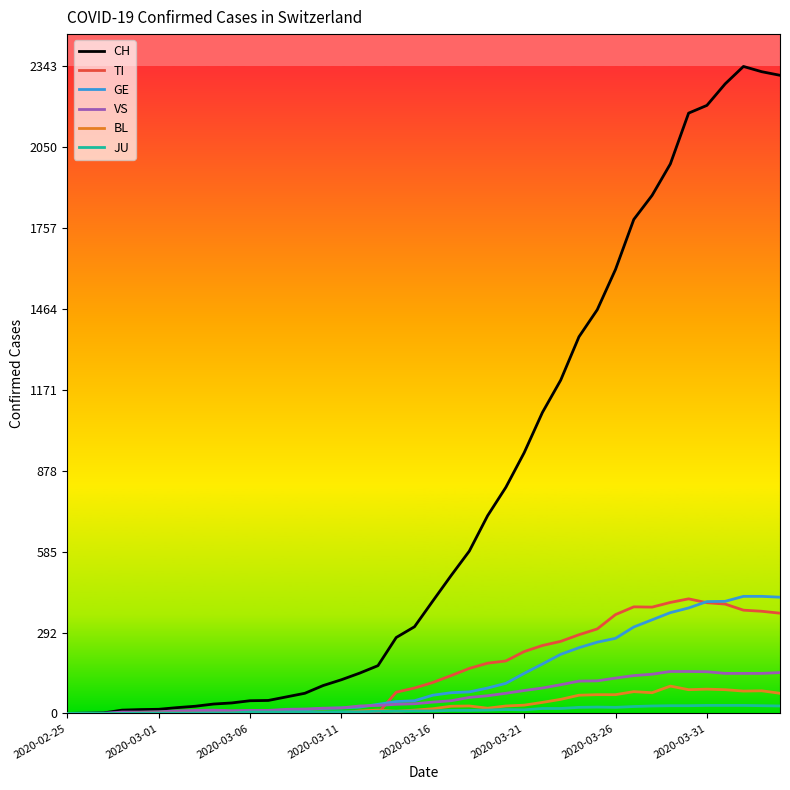

What is the maximum value for GE?

424